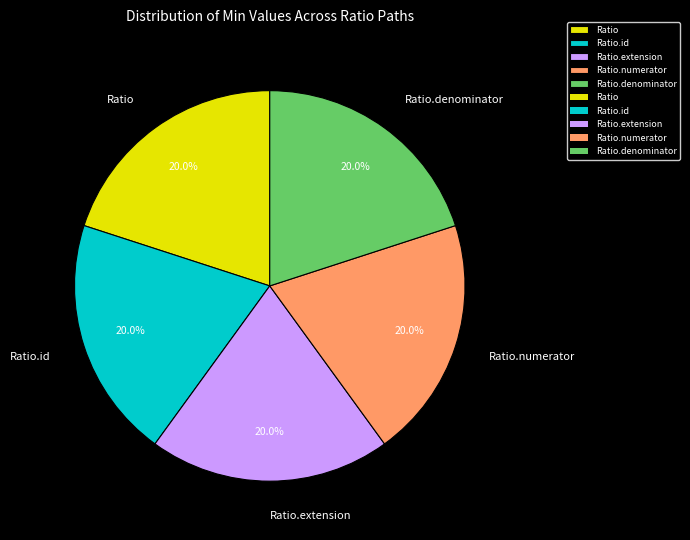

To the nearest percent, what portion does Ratio.denominator represent?

20%